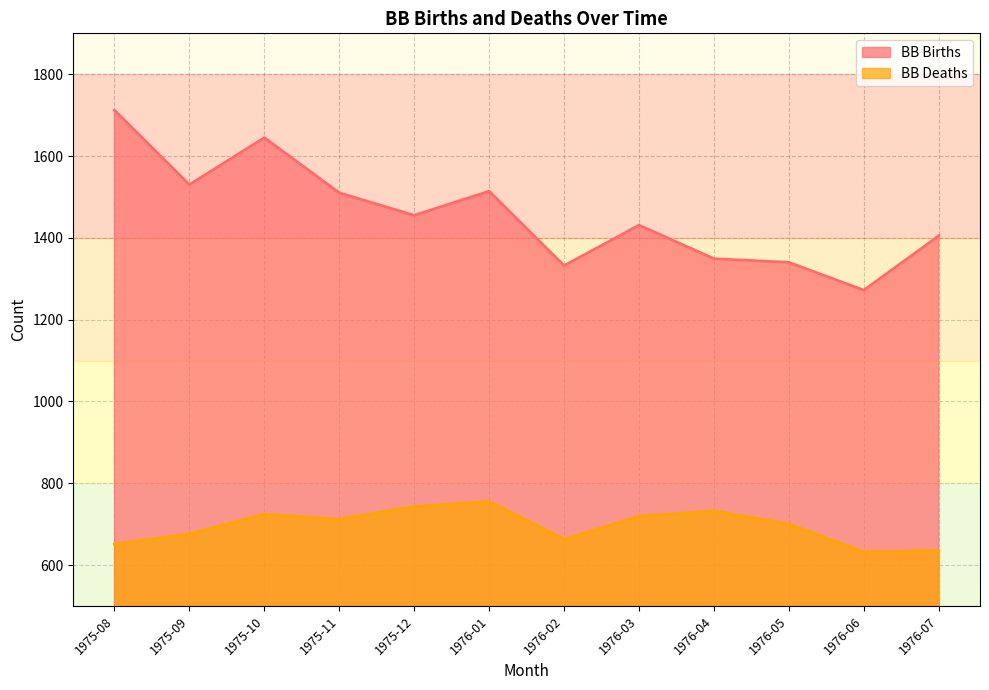

How many categories are shown in the chart?

12